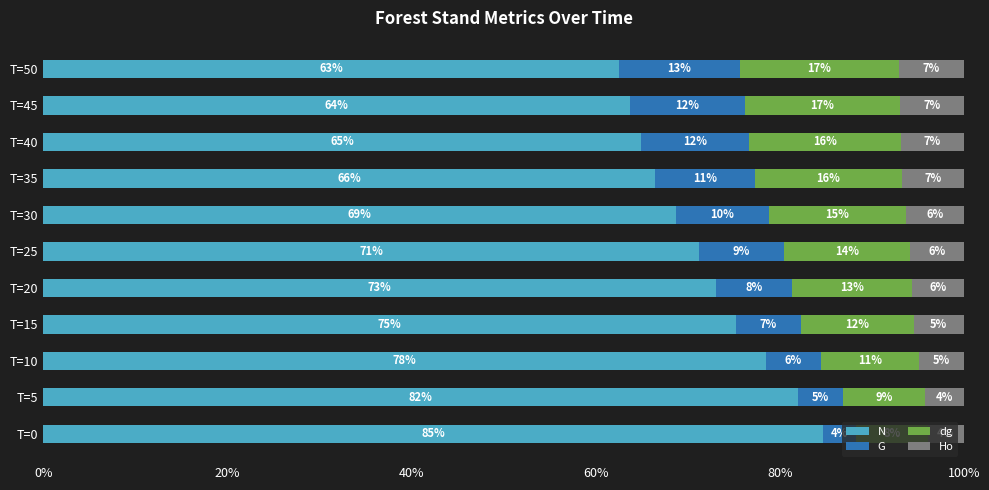

List the series in order of their peak value, lowest first.

Ho, G, dg, N